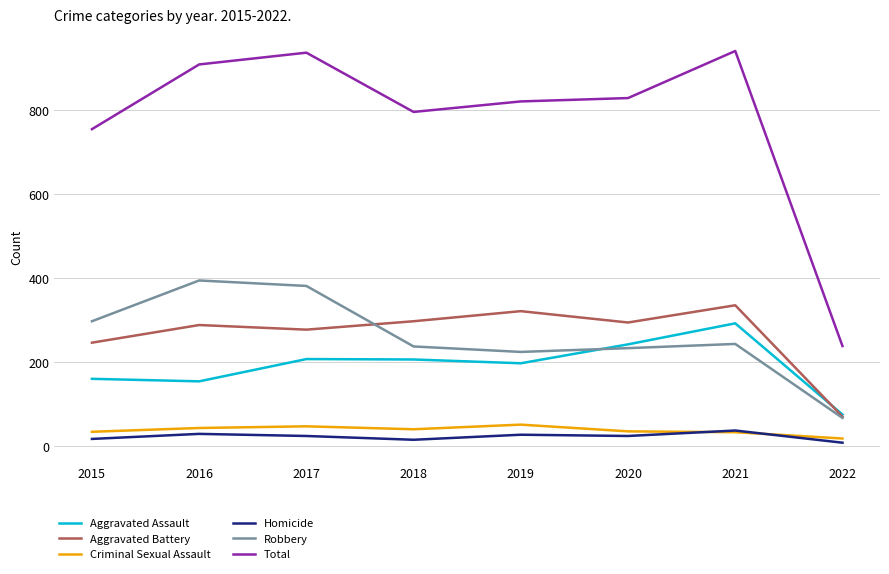

What are all the series names shown in the legend?

Aggravated Assault, Aggravated Battery, Criminal Sexual Assault, Homicide, Robbery, Total